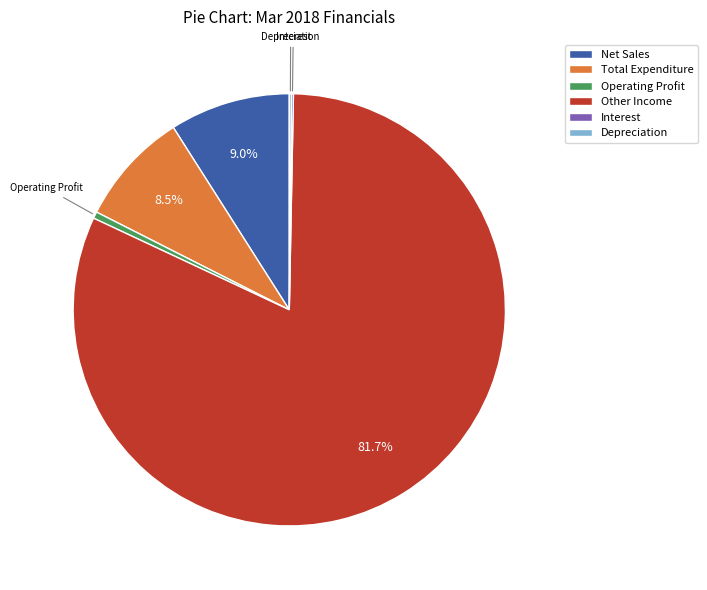

Does Operating Profit account for over 50% of the chart?

No